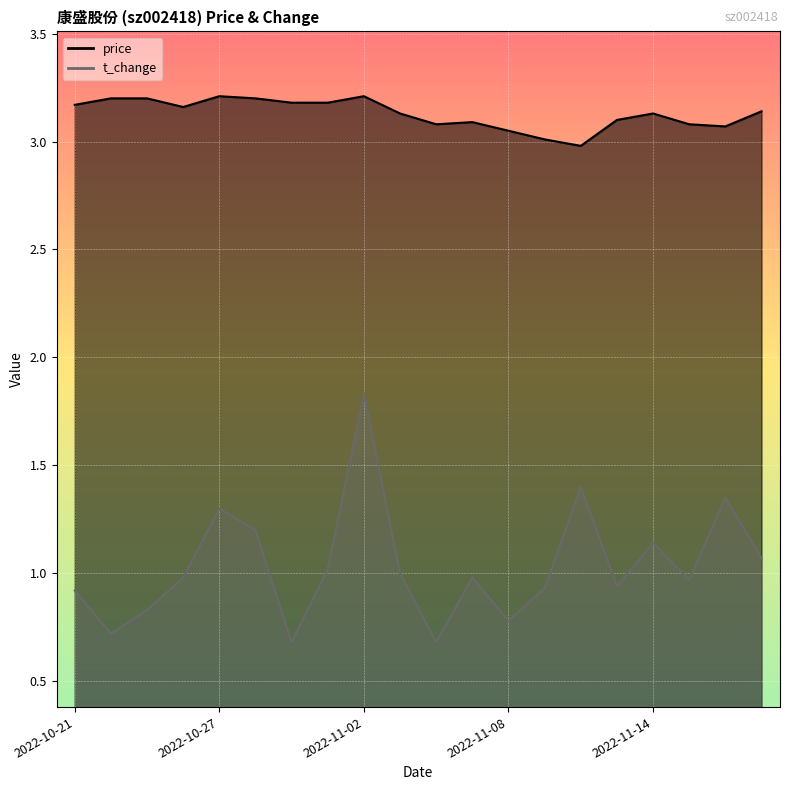

What value does the price series have at 2022-10-28?

3.2